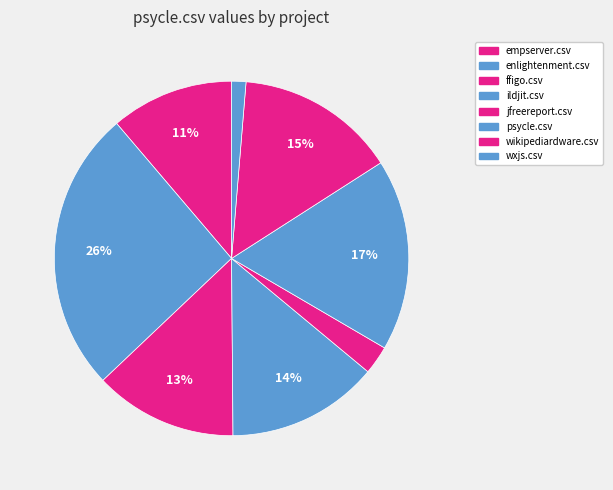

How many slices are in this pie chart?

8